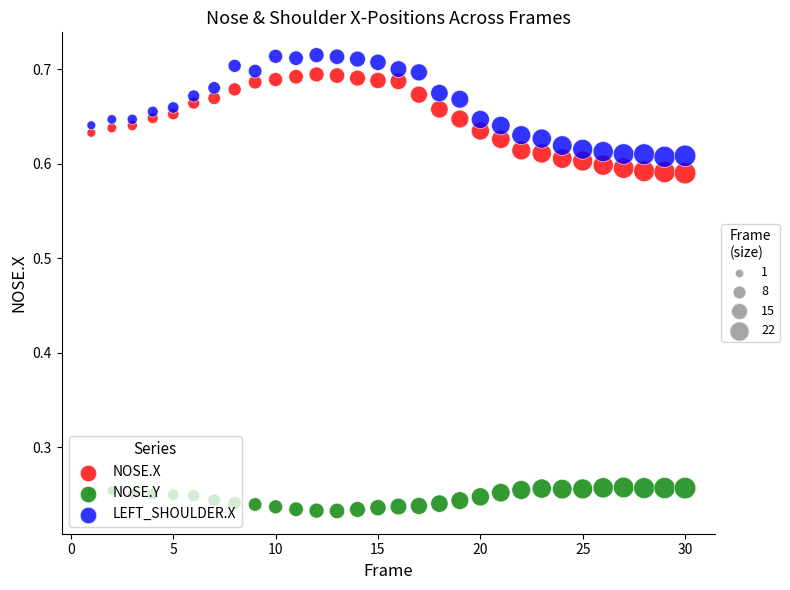

Across all data points, what is the range of Y values (max minus min)?

0.5